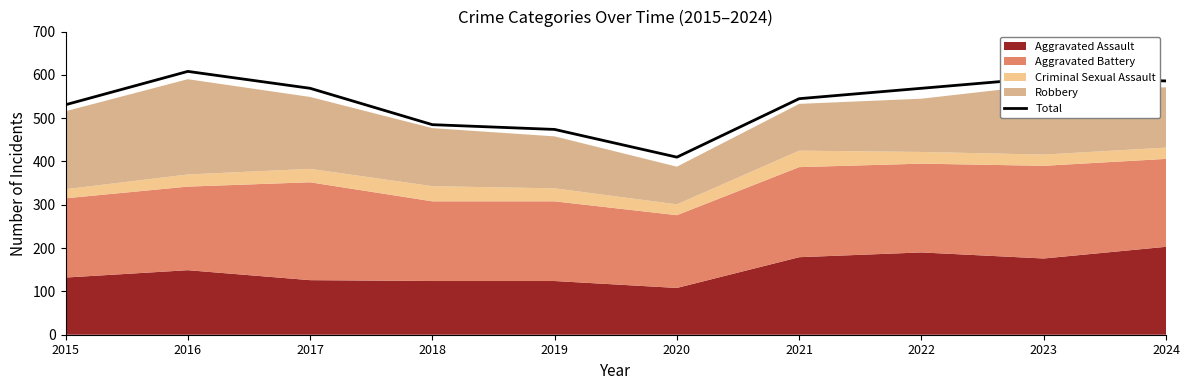

Is it true that the value at 2018 is 485?

True